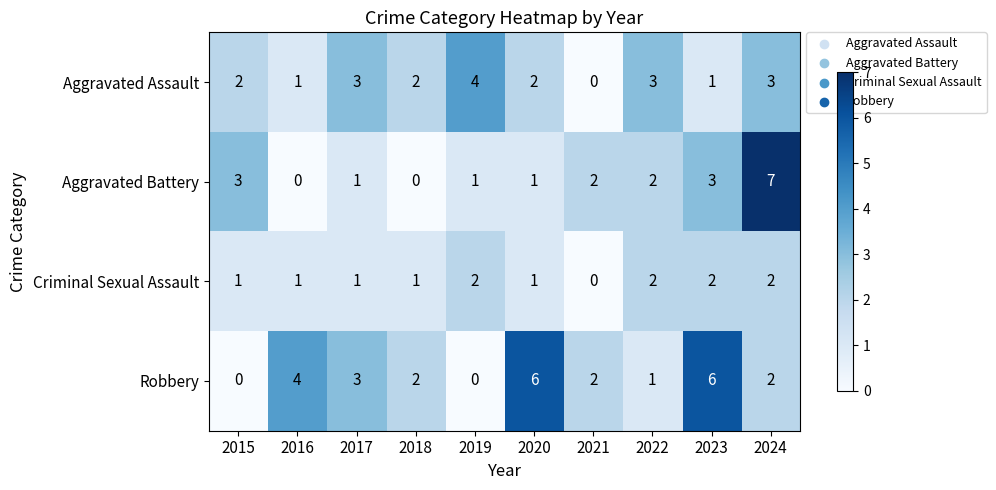

Which series has the widest spread of values?

Aggravated Battery